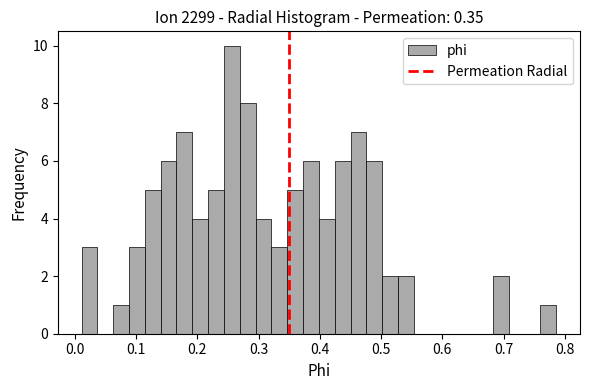

Around what value on the x-axis is the tallest bar? Give the approximate position of its centre, as read against the axis.

0.26